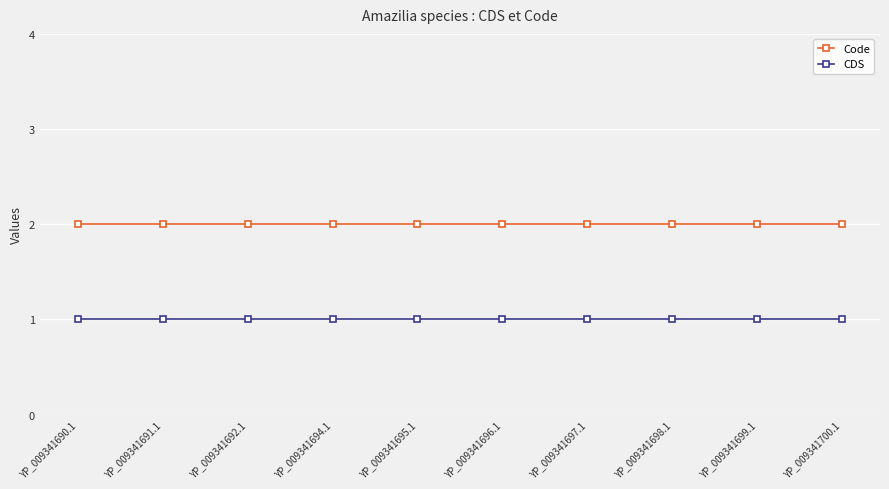

What is the maximum value for Code?

2